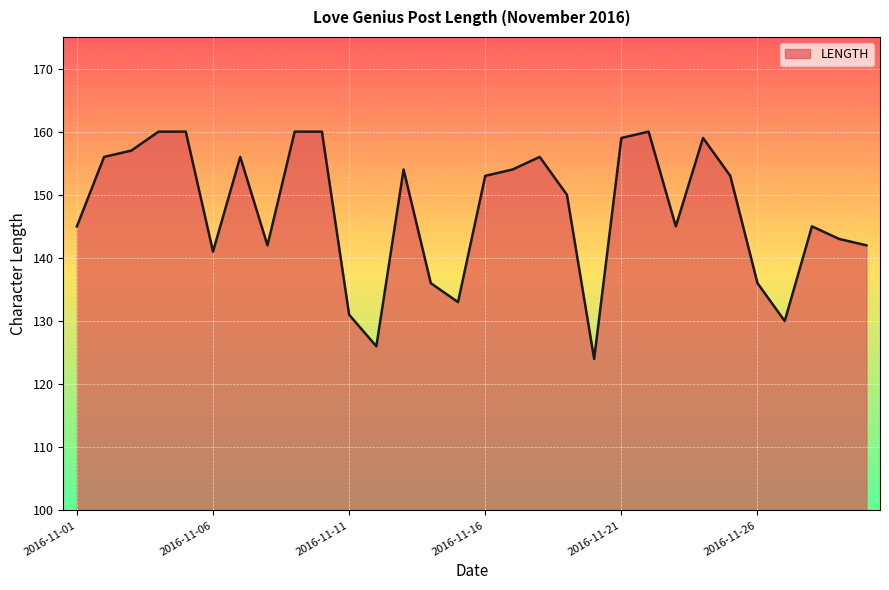

How many series are shown in this chart?

1